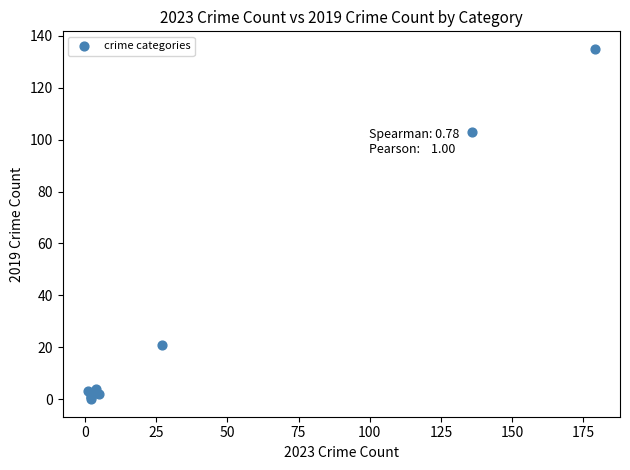

What Y value in the scatter plot is closest to 67?

103